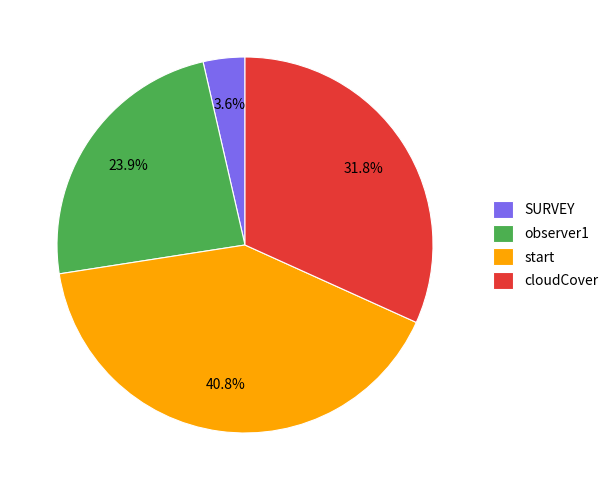

Which category has the smallest portion of the pie?

SURVEY